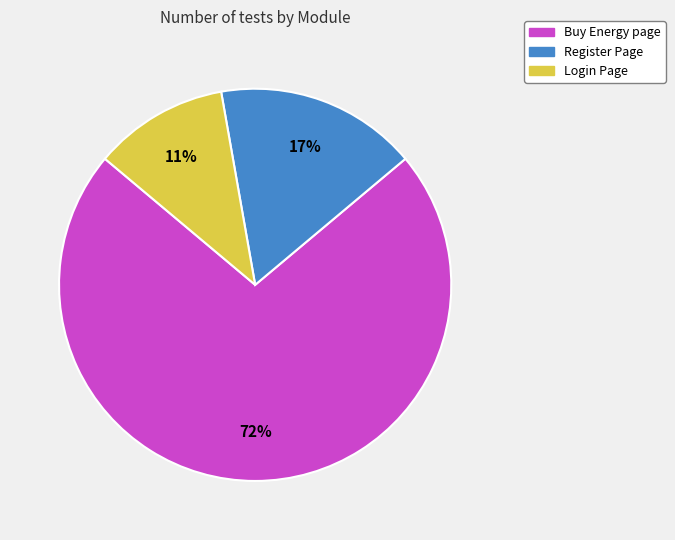

How many segments does this pie chart have?

3